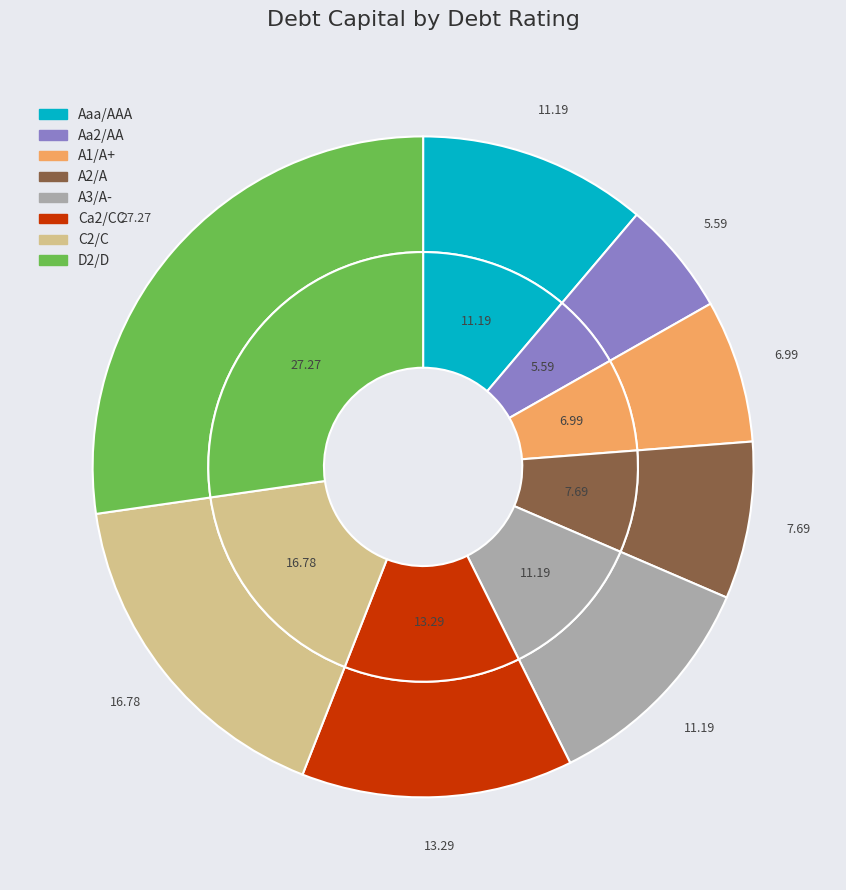

To the nearest percent, what percentage of the pie is C2/C?

17%